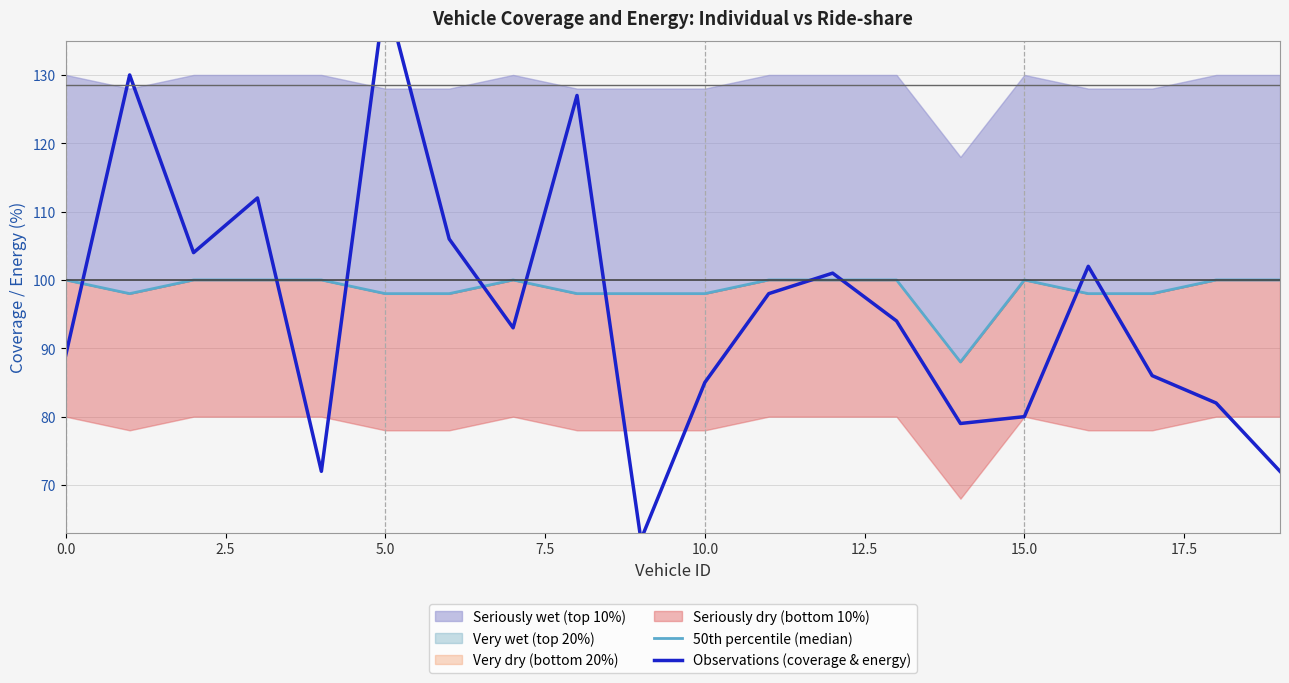

What is the maximum value shown in the chart?

142